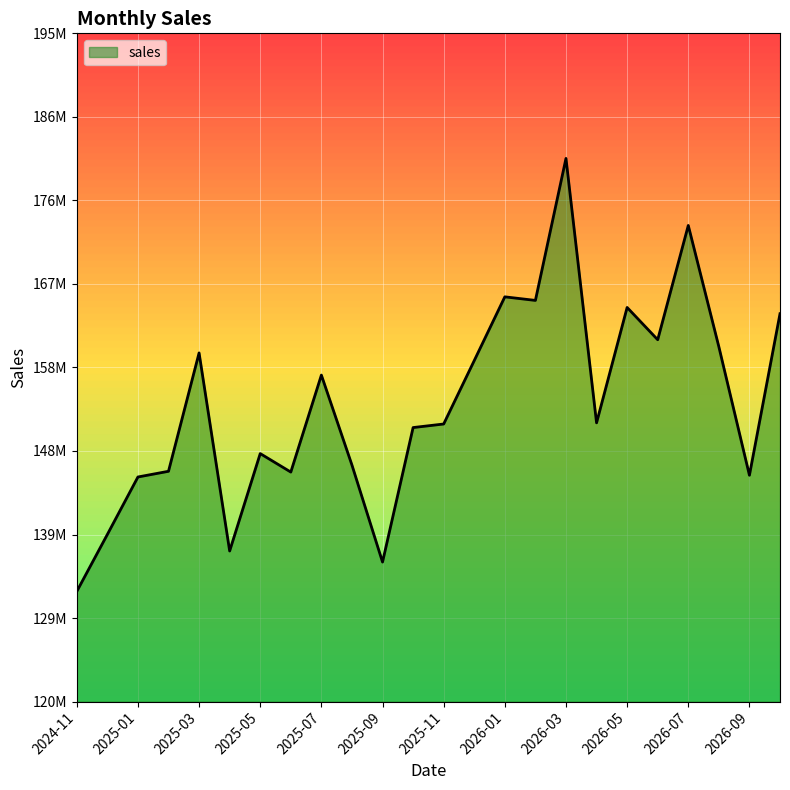

Does the chart display data point markers on the line(s)?

No